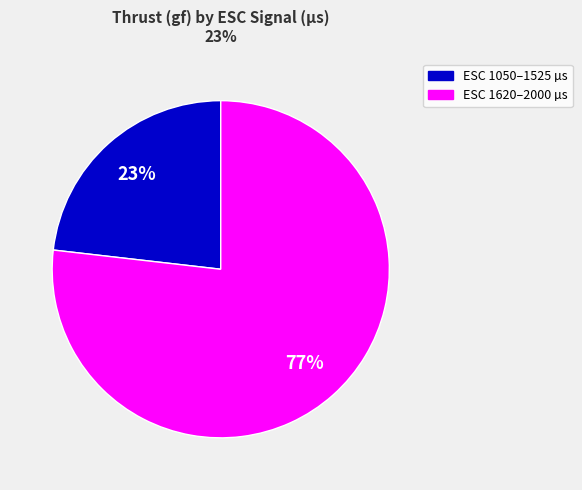

Is there any slice that represents more than half of the pie?

Yes